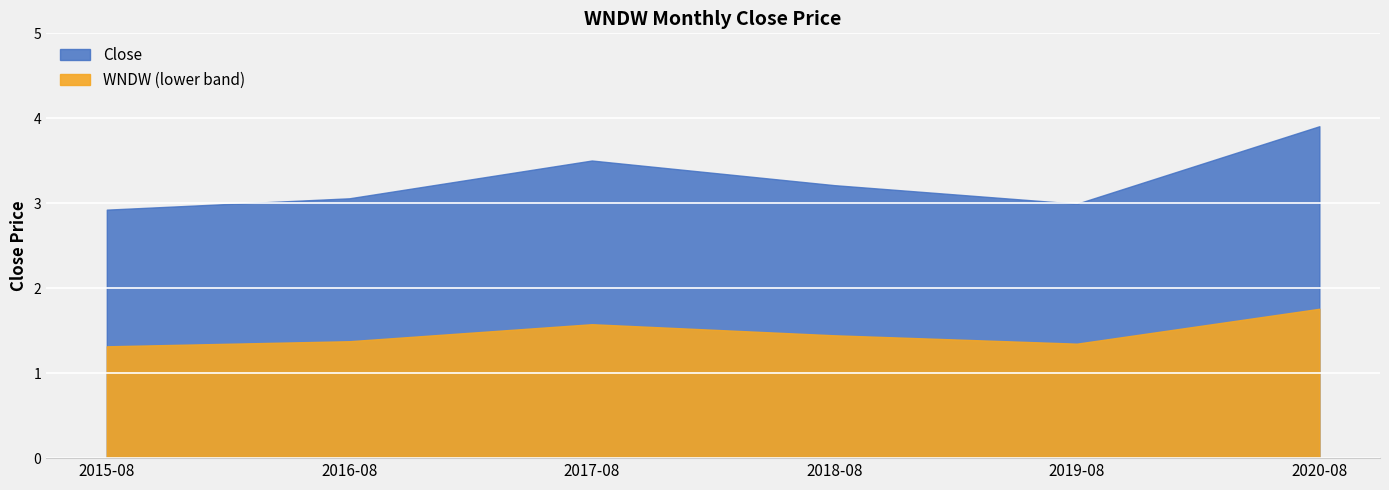

How many interior local peaks (higher than both neighbors) does the data have?

1